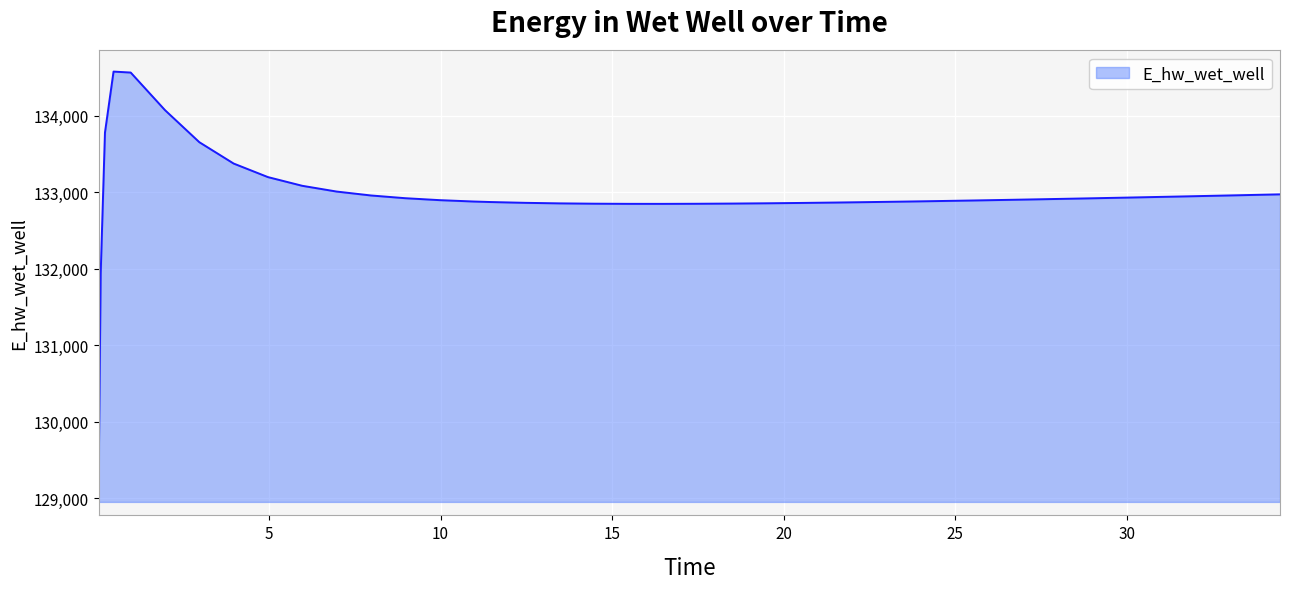

Does the chart have visible grid lines?

Yes